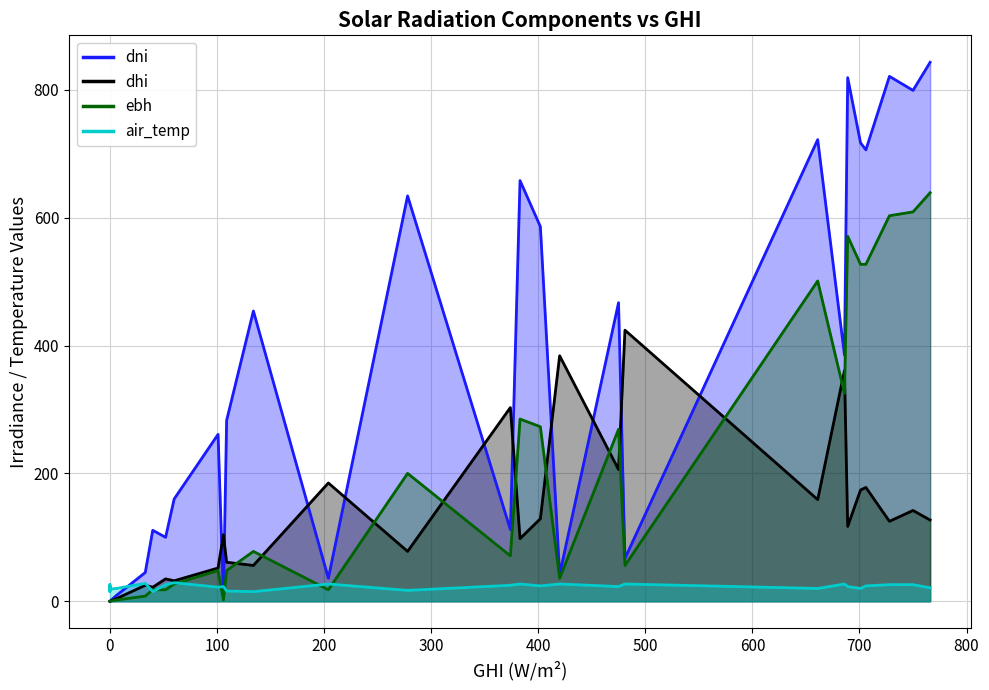

How many values in the dhi series exceed 52?

19